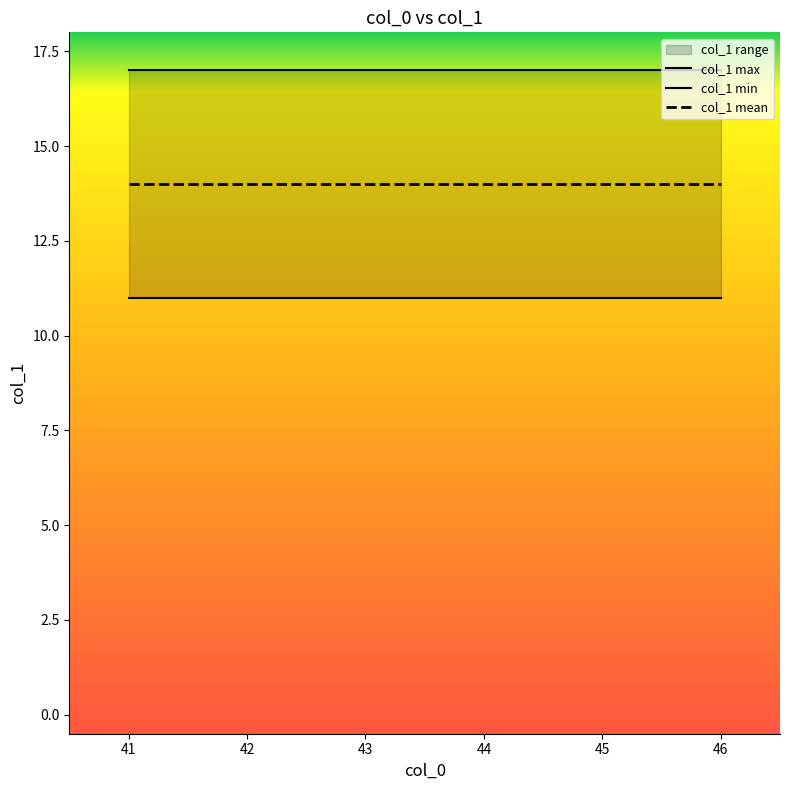

Rank the series by their maximum value, from highest to lowest.

col_1 max, col_1 mean, col_1 min